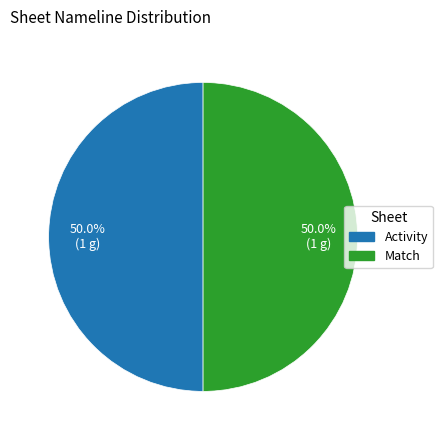

How many segments does this pie chart have?

2